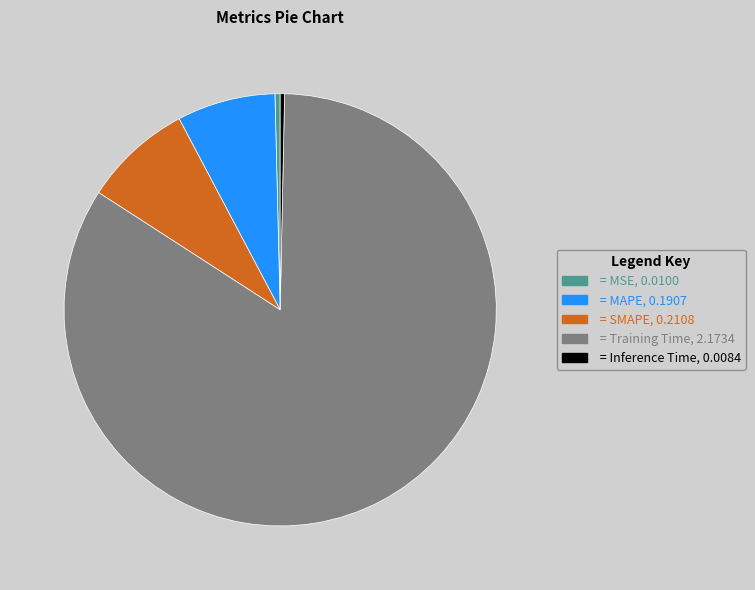

Is there a majority slice in this chart?

Yes